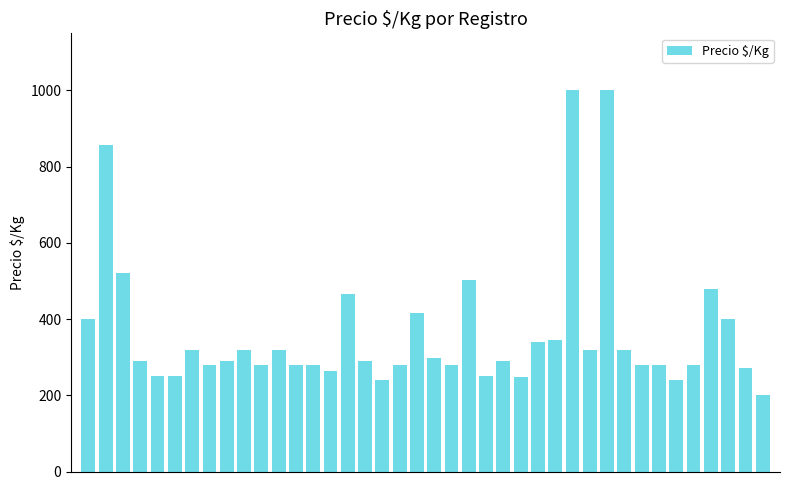

What is the minimum value shown in the chart?

200